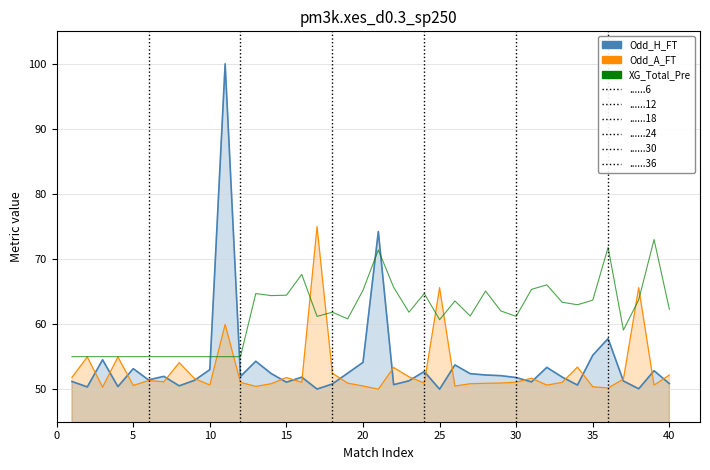

What are all the series names shown in the legend?

Odd_H_FT, Odd_A_FT, XG_Total_Pre